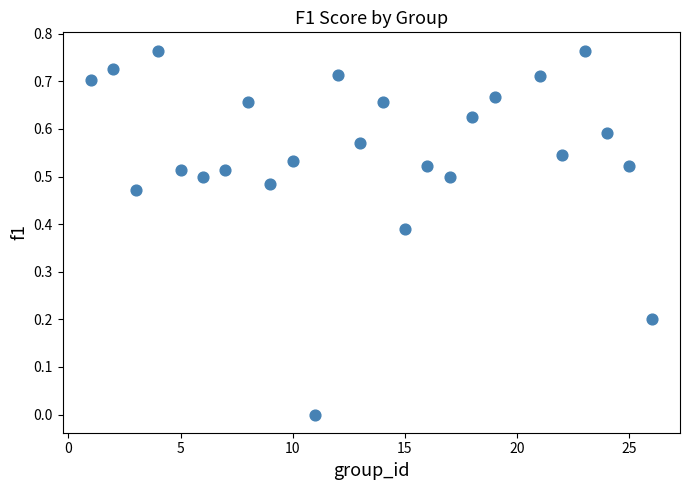

What is the range of X values (max minus min)?

25.0